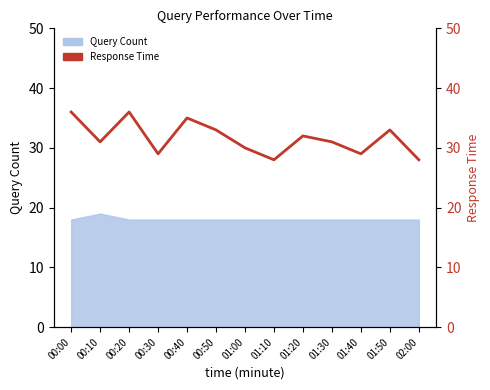

What is the label of the 5th point from the right?

01:20